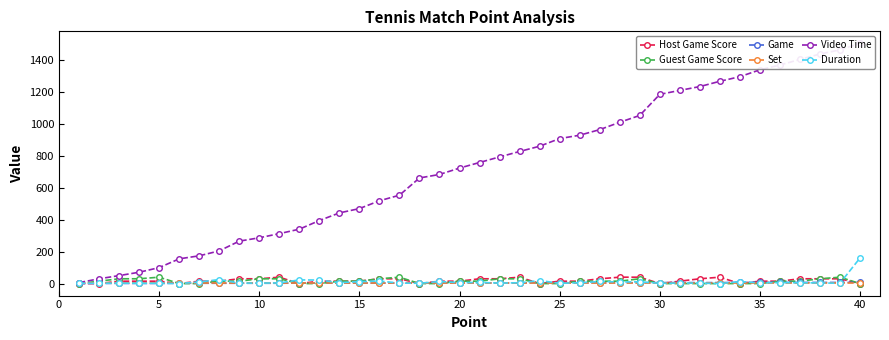

True or false: Duration has more than 2 interior local peaks.

True